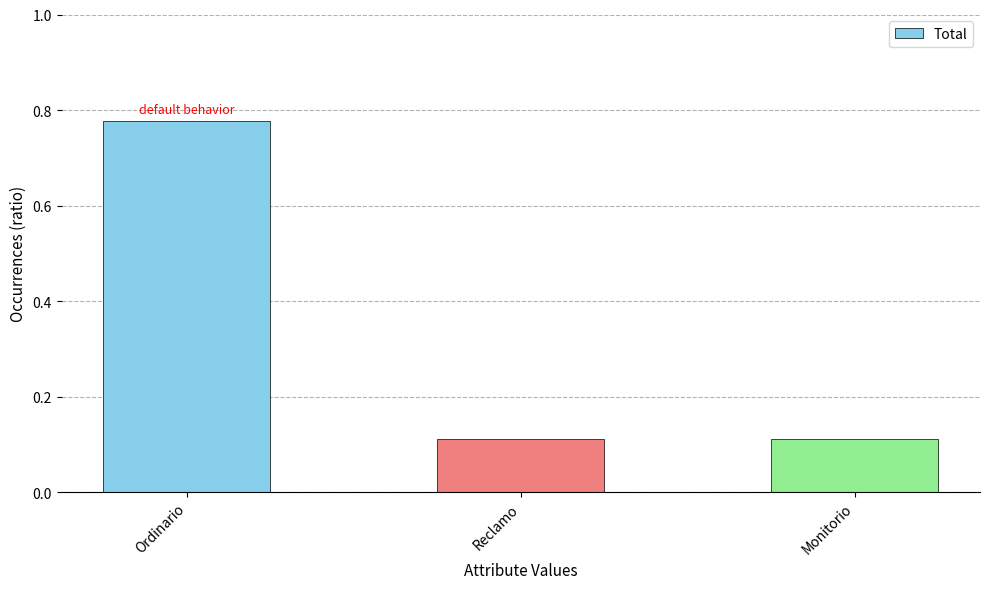

The chart shows a value of 0.2 at Monitorio. True or false?

False